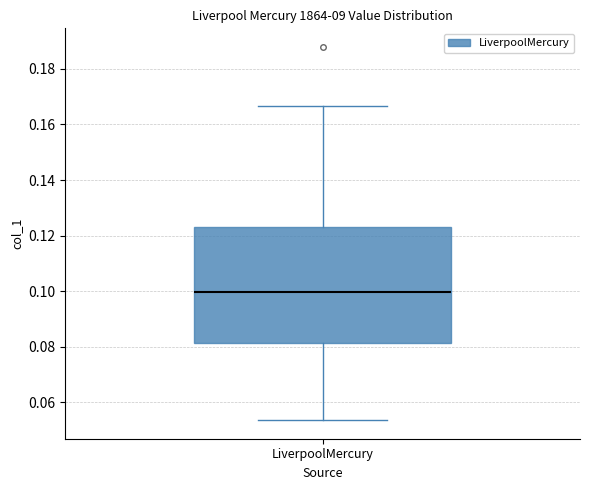

Where does the median line of the box for LiverpoolMercury sit on the y-axis? The values are not printed on the chart, so give them approximately, as read against the axis.

0.100